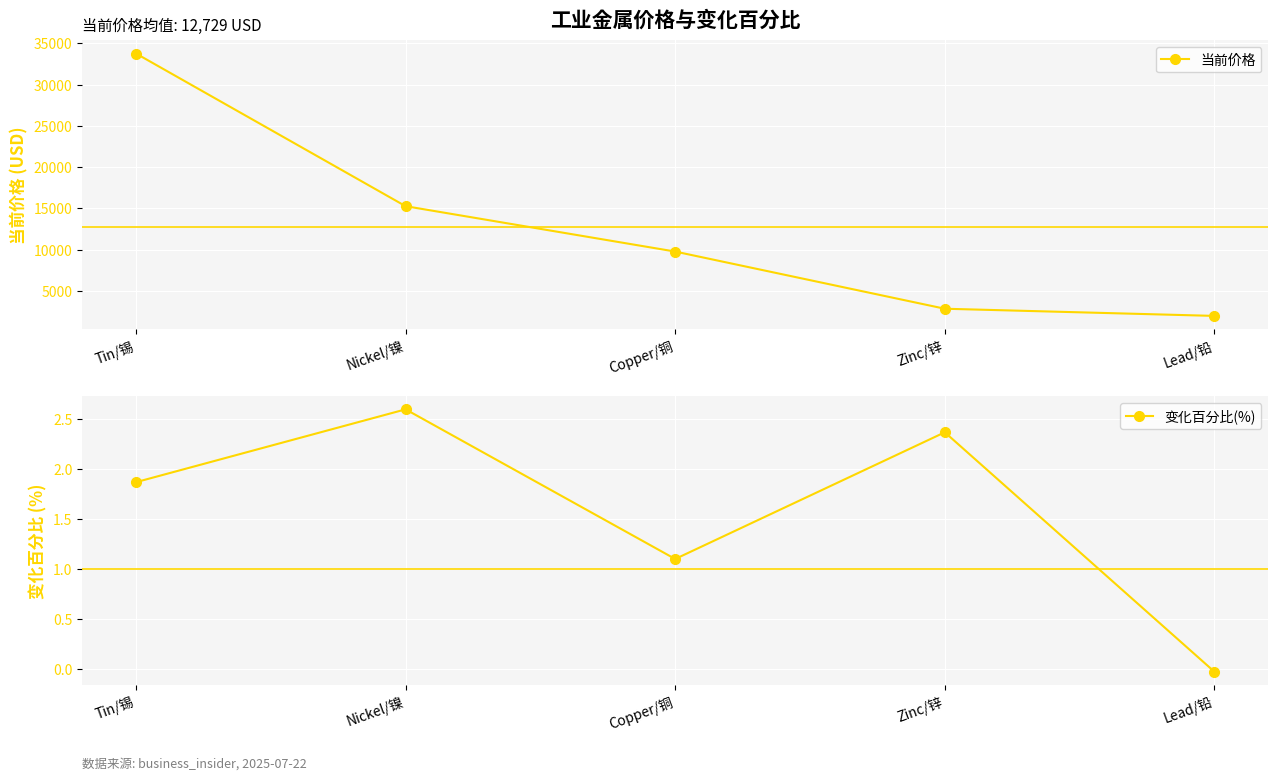

Reading left to right, what are all the values shown in this chart?

当前价格: Tin/锡=33775.0	Nickel/镍=15274.0	Copper/铜=9773.4	Zinc/锌=2845.8	Lead/铅=1976.3
变化百分比(%): Tin/锡=1.9	Nickel/镍=2.6	Copper/铜=1.1	Zinc/锌=2.4	Lead/铅=-0.0